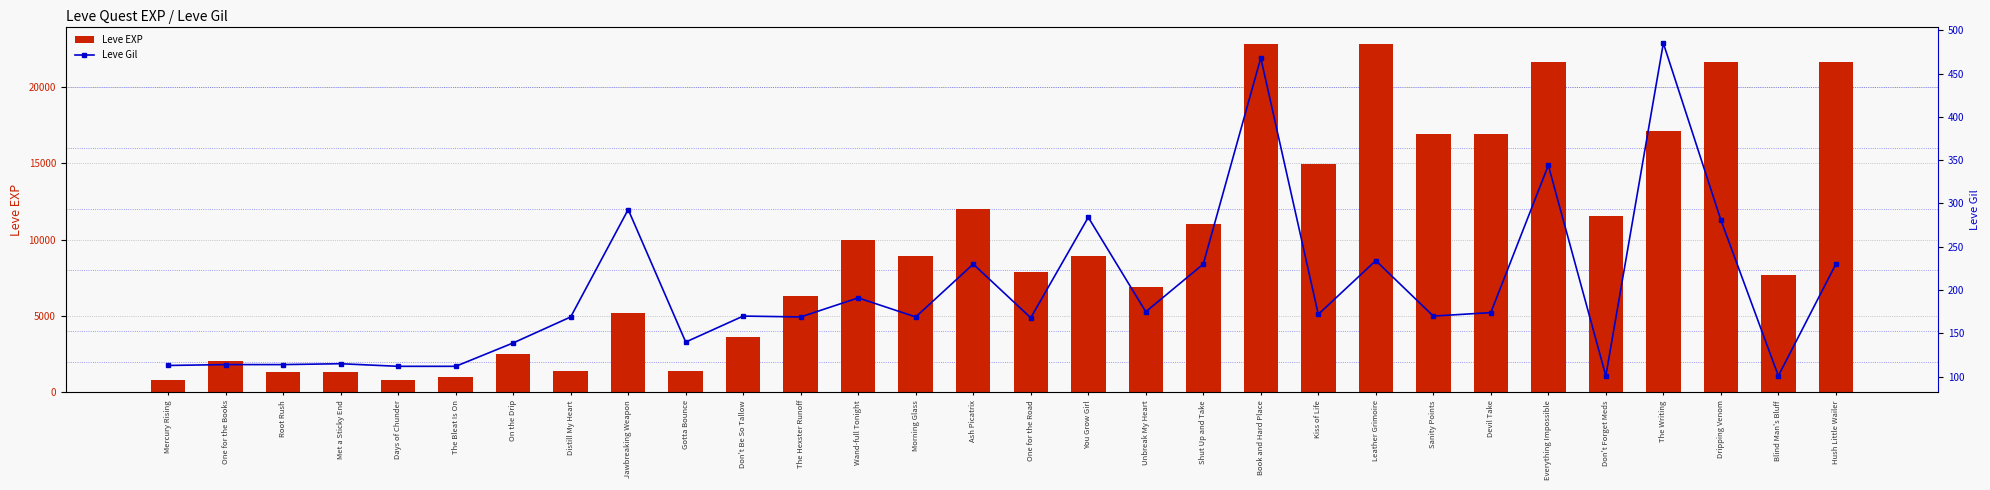

Rank the series by their maximum value, from lowest to highest.

Leve Gil, Leve EXP